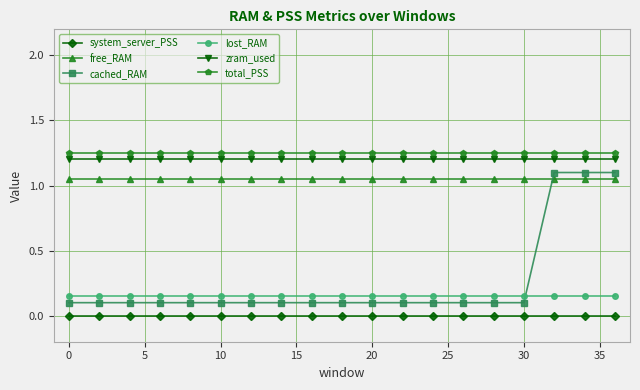

True or false: cached_RAM and total_PSS intersect in this chart.

False